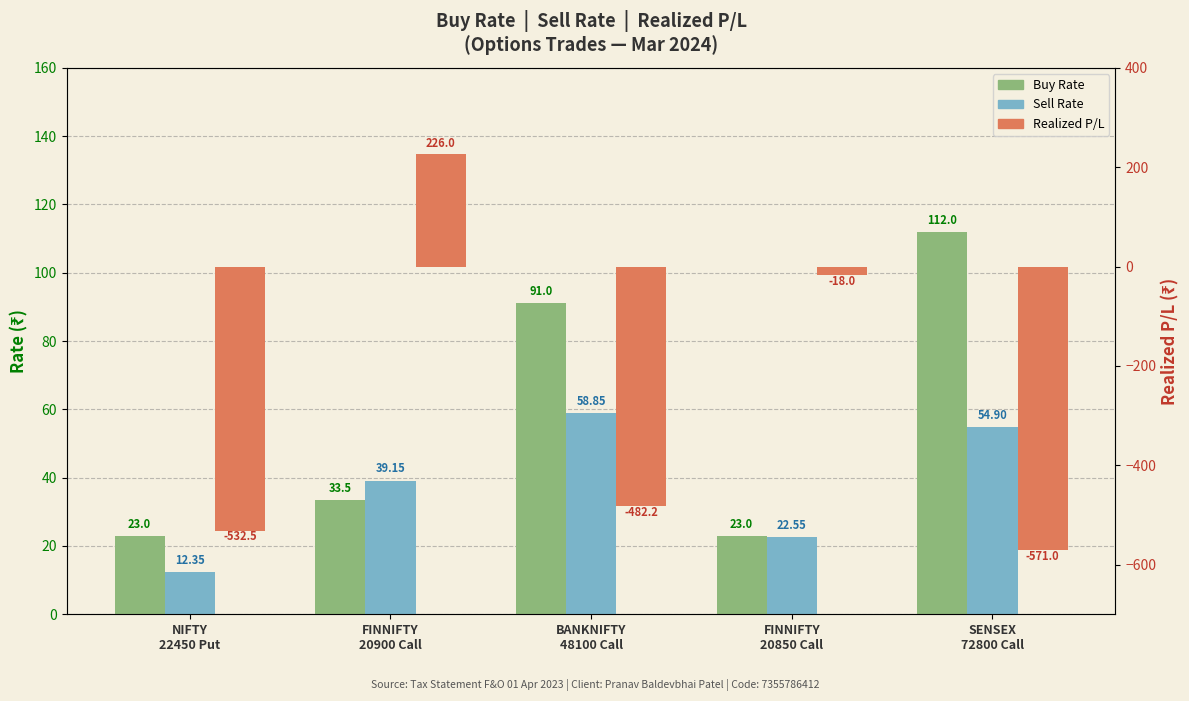

Reading left to right, what are all the values shown in this chart?

Buy Rate: 23.0	33.5	91.0	23.0	112.0
Sell Rate: 12.3	39.1	58.9	22.6	54.9
Realized P/L: -532.5	226.0	-482.2	-18.0	-571.0